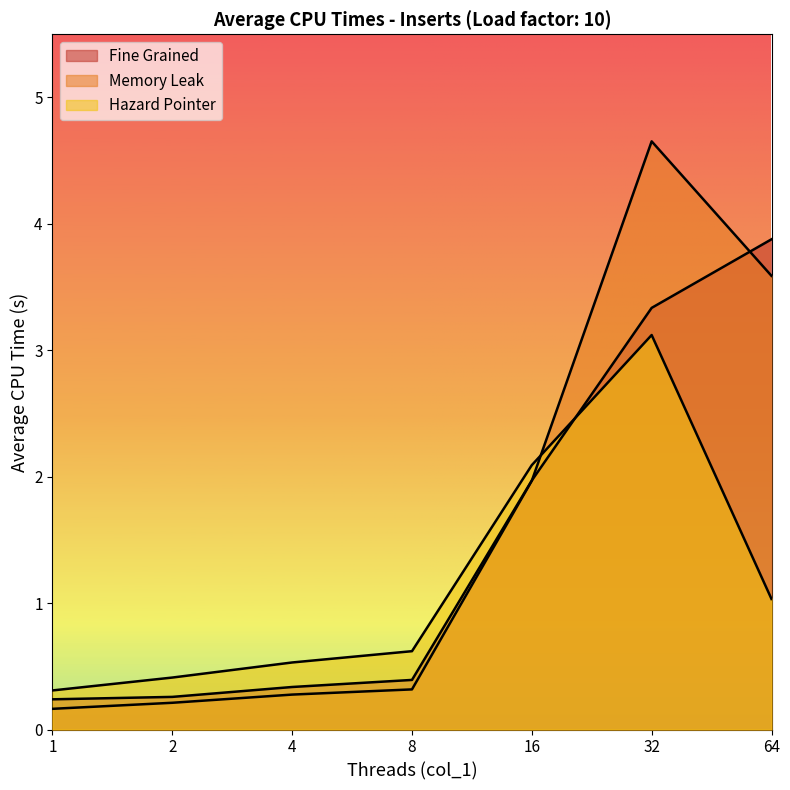

Which category has the lowest value in the Fine Grained series?

1